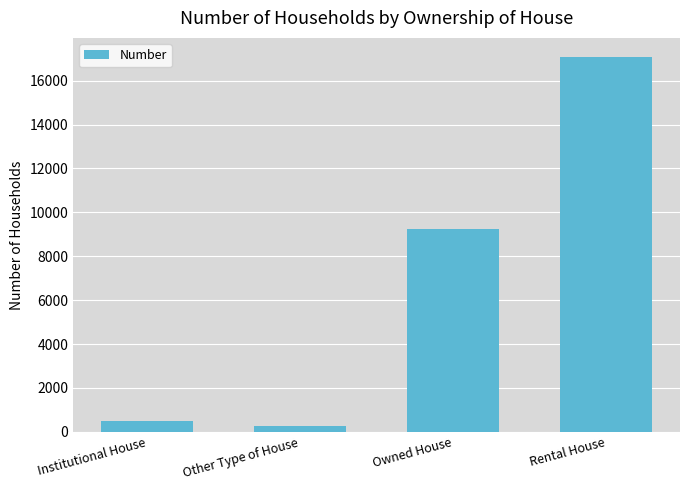

Approximately how many times larger is the value at Institutional House compared to Other Type of House?

1.8